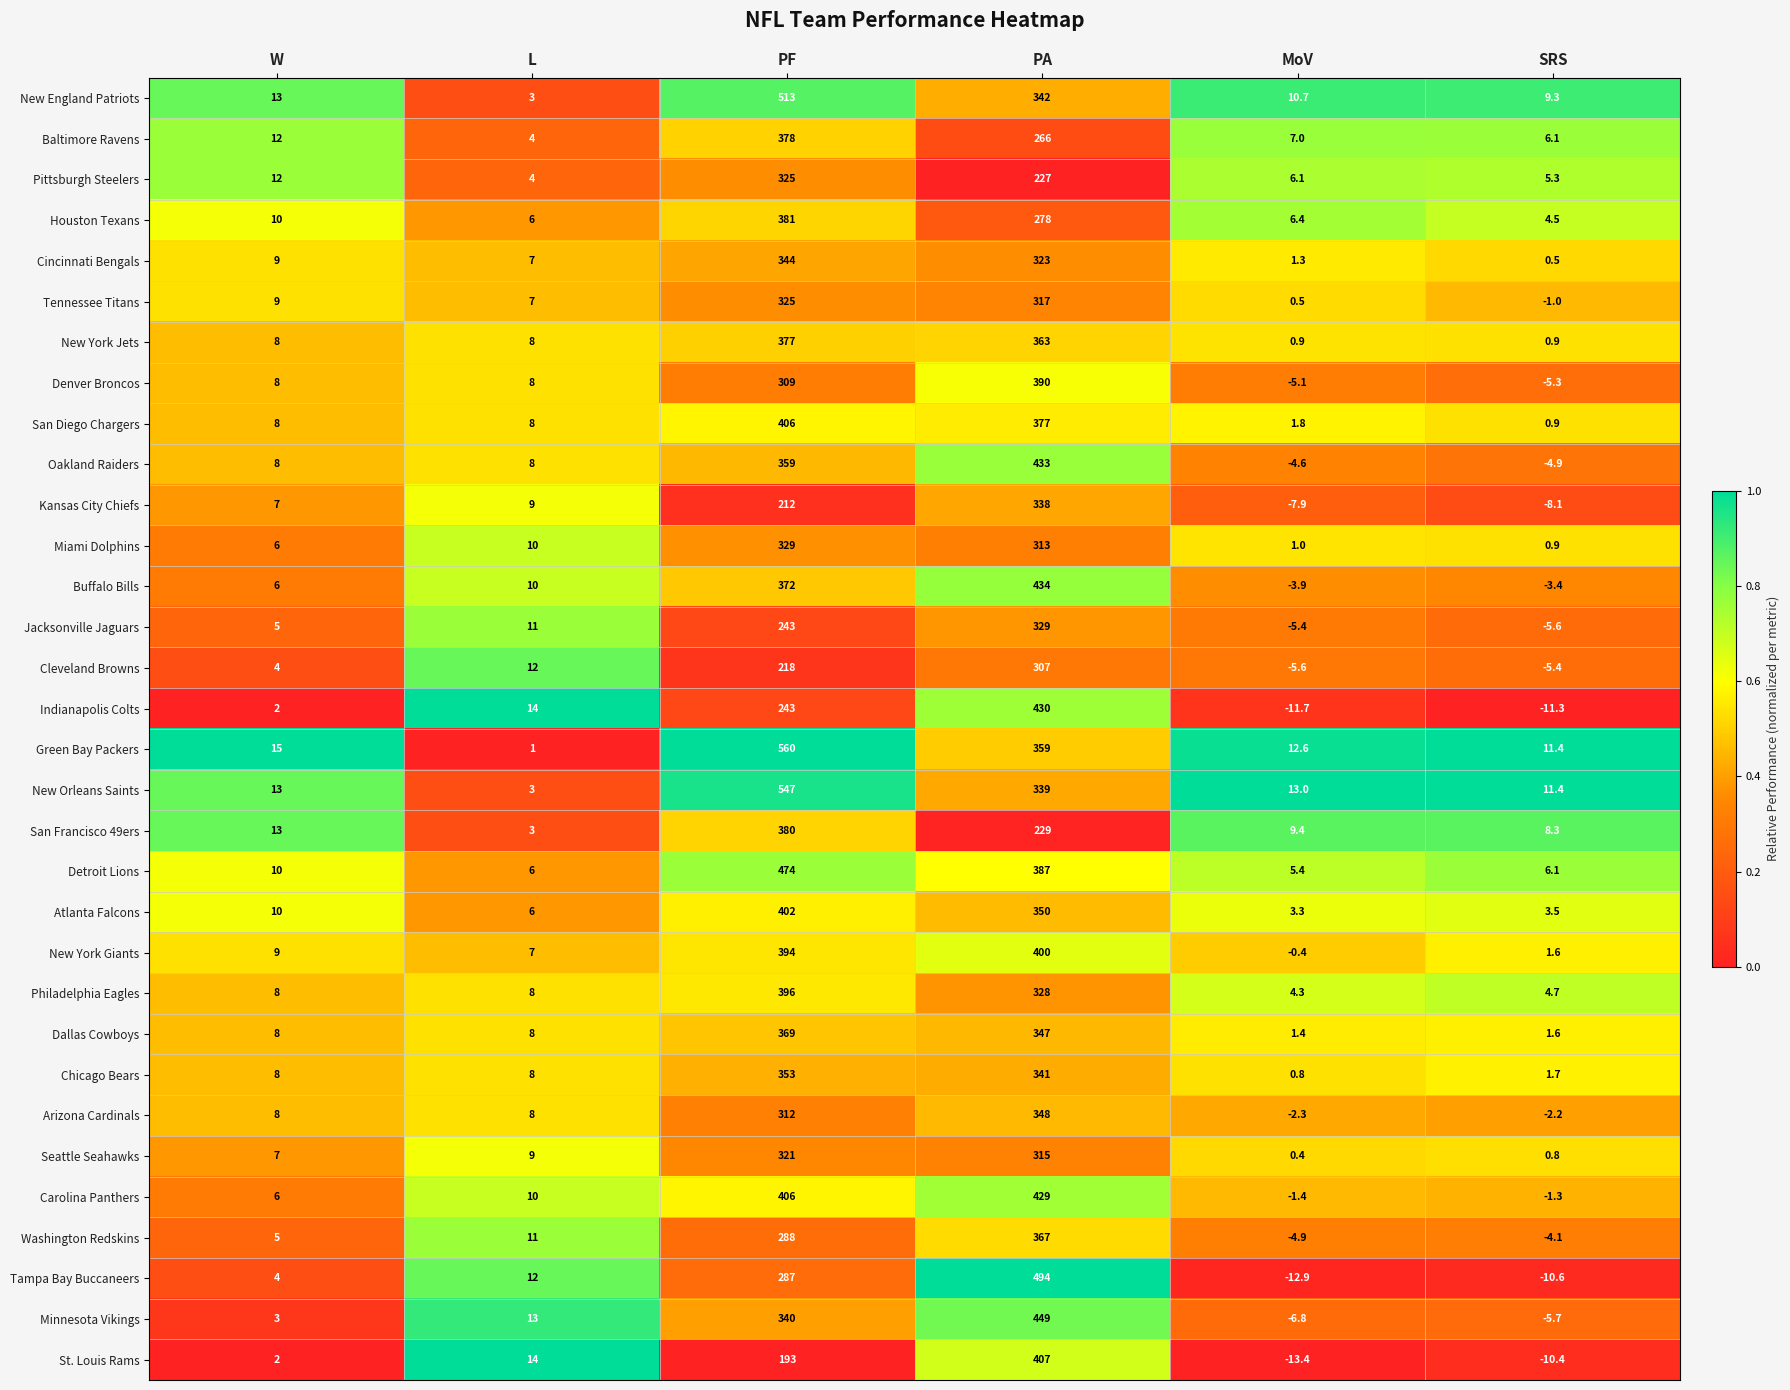

True or false: St. Louis Rams has a value of 61.1 at PF.

False